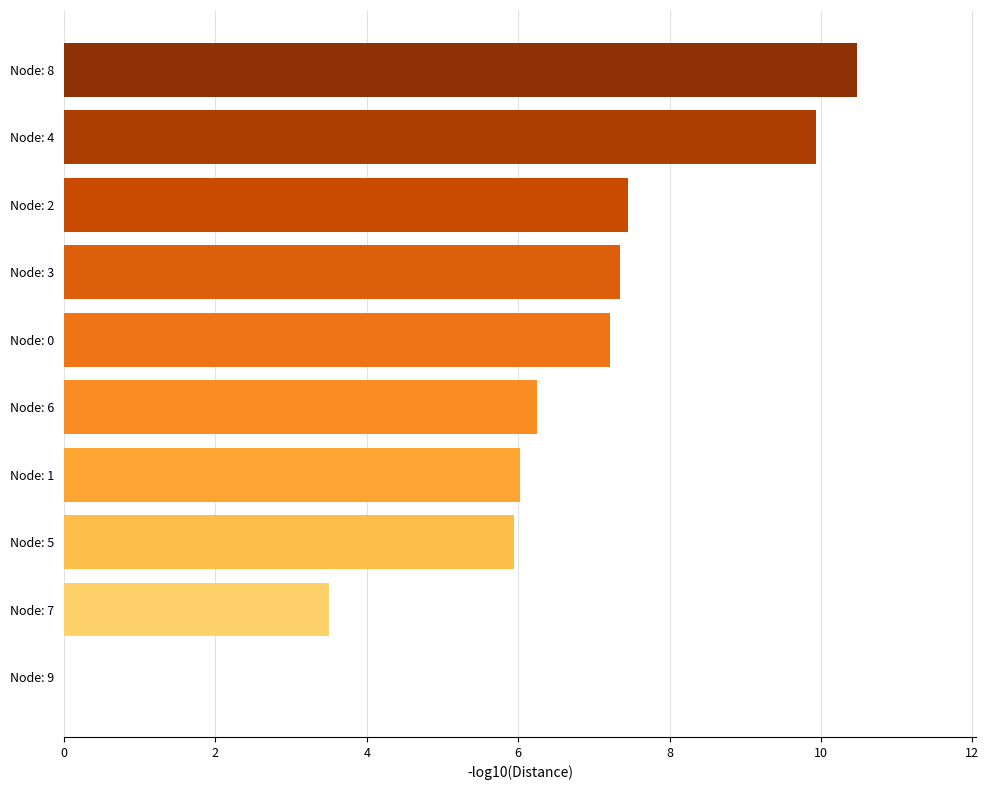

Which has a higher value, Node: 1 or Node: 4?

Node: 4